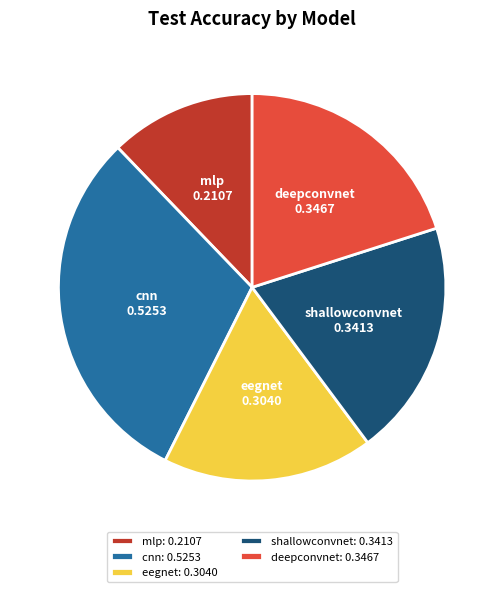

Is shallowconvnet: 0.3413 the majority of the pie?

No